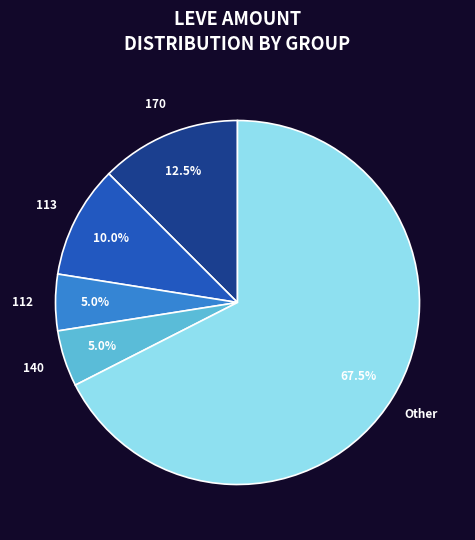

Is there a majority slice in this chart?

Yes